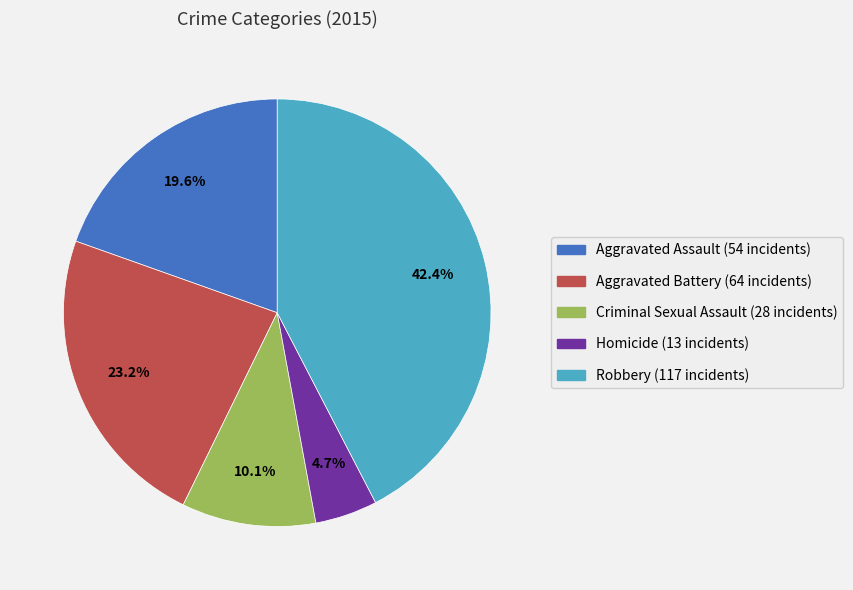

What is the largest slice in the pie chart?

Robbery